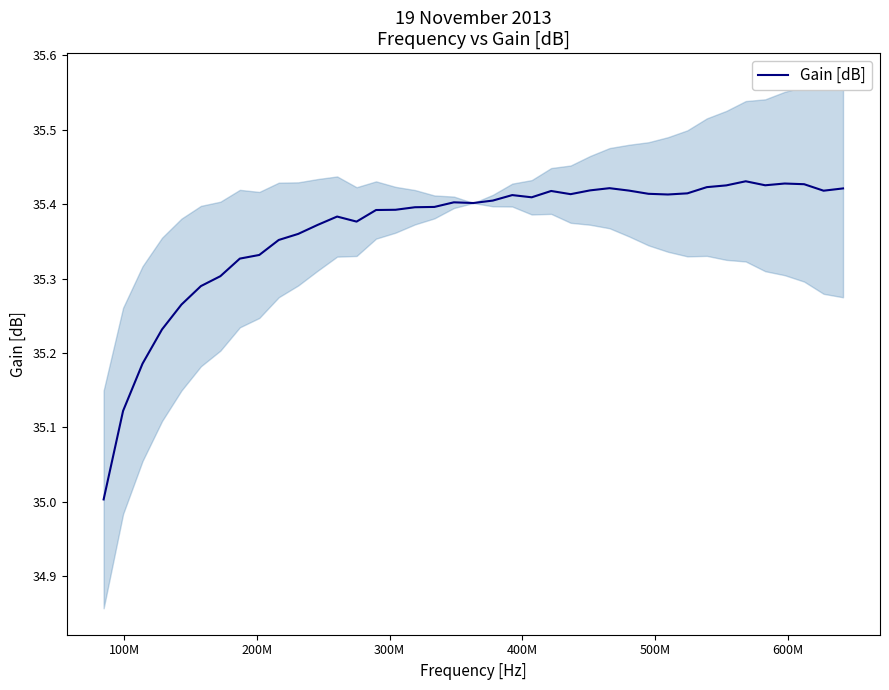

How many categories are shown in the chart?

39